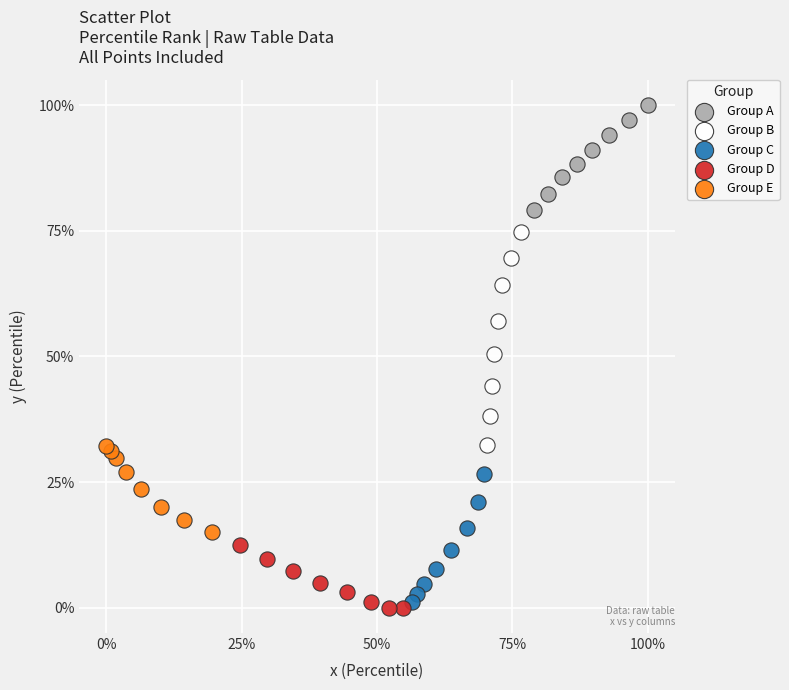

Which series reaches the maximum Y coordinate?

Group A